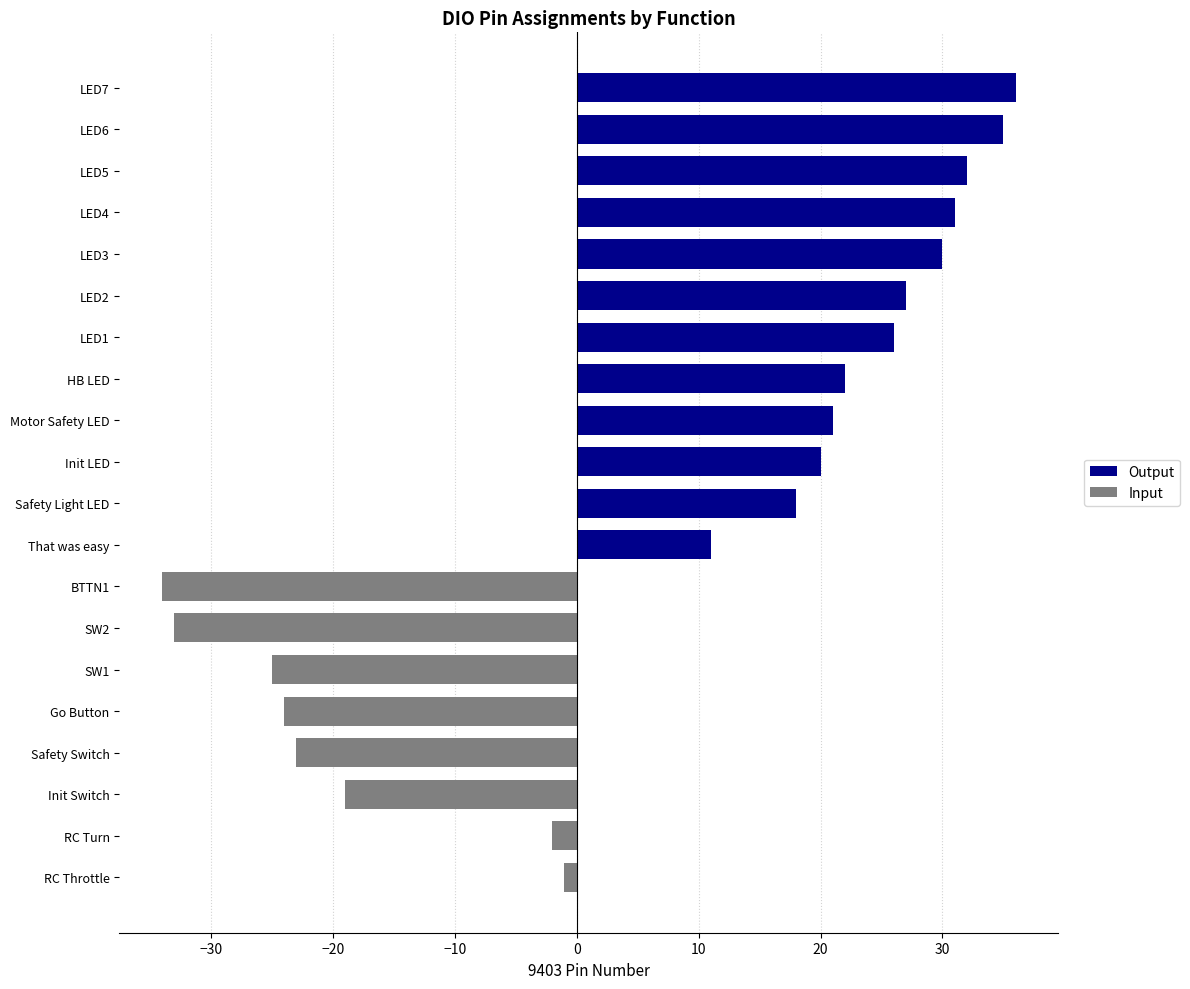

What is the average value of the Input series?

-8